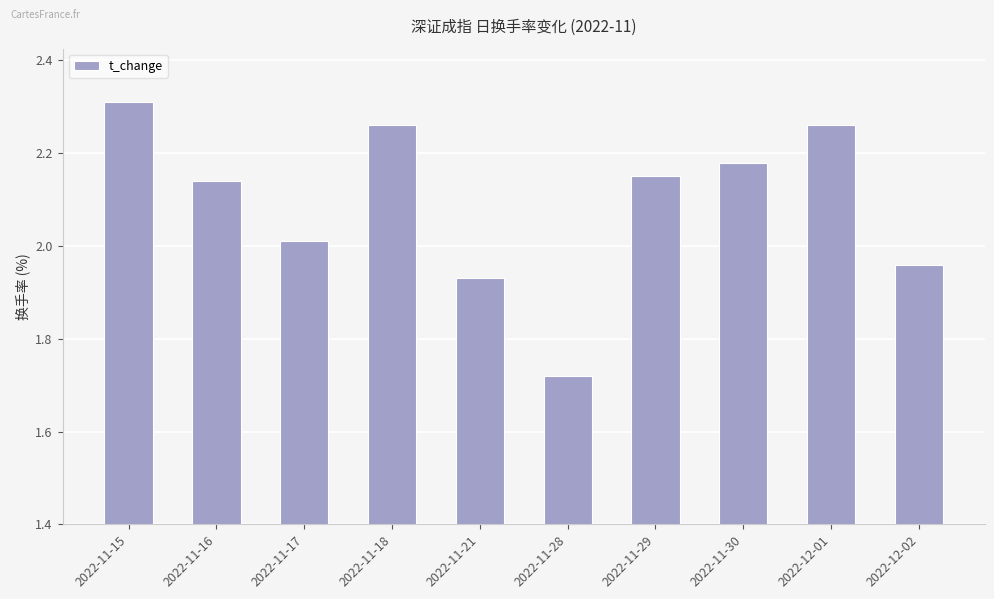

What is the label of the 10th bar from the left?

2022-12-02